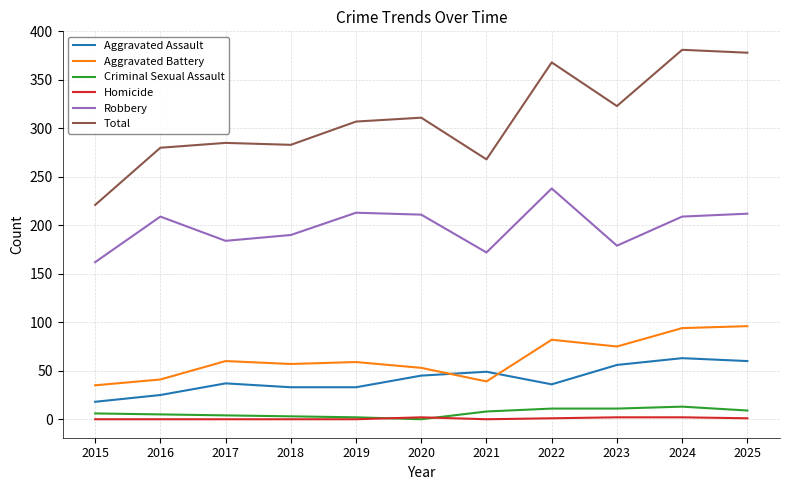

Rank the series at 2021 from highest to lowest value.

Total, Robbery, Aggravated Assault, Aggravated Battery, Criminal Sexual Assault, Homicide